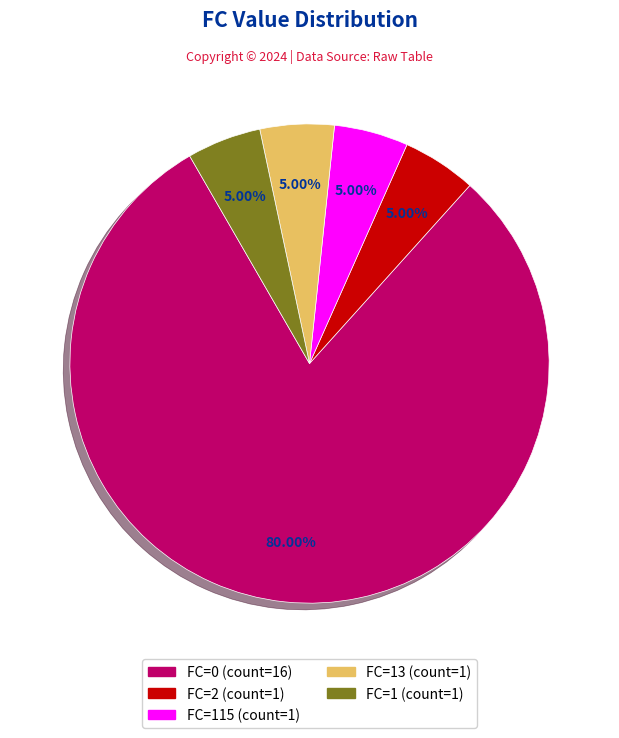

What is the ratio of the value at FC=115 (count=1) to the value at FC=1 (count=1)?

1.0